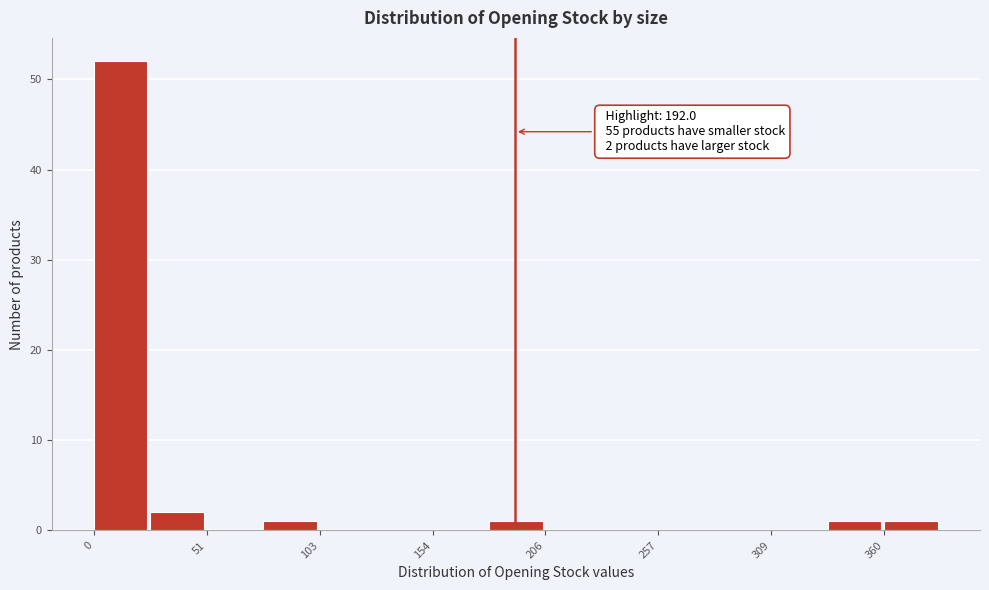

Around what value on the x-axis is the tallest bar? Give the approximate position of its centre, as read against the axis.

10